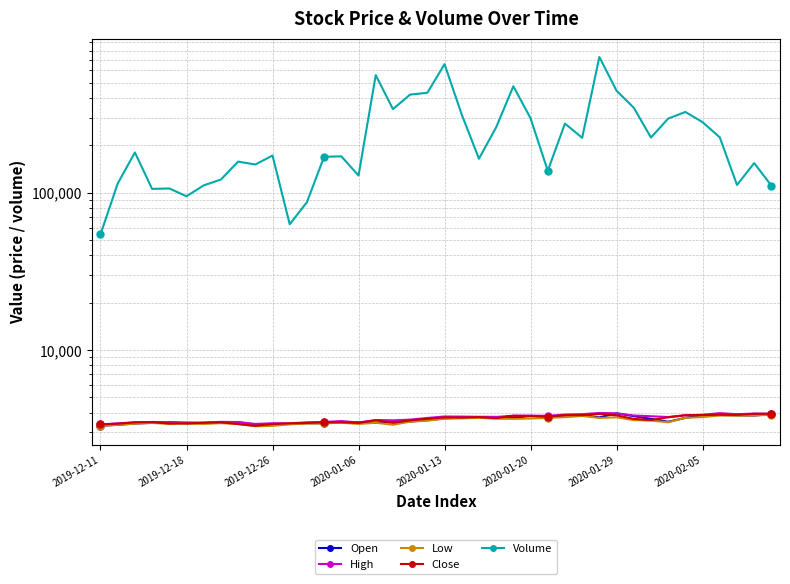

At which category is the sum across all series the highest?

29